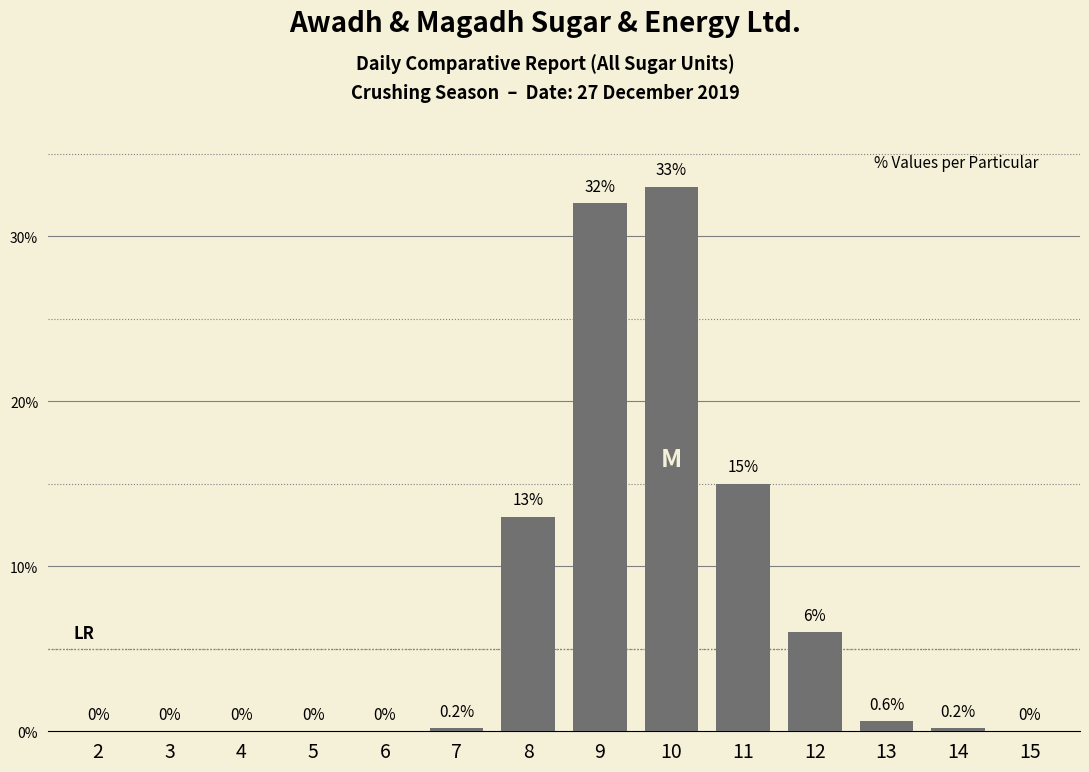

At which label is the value closest to 16?

11